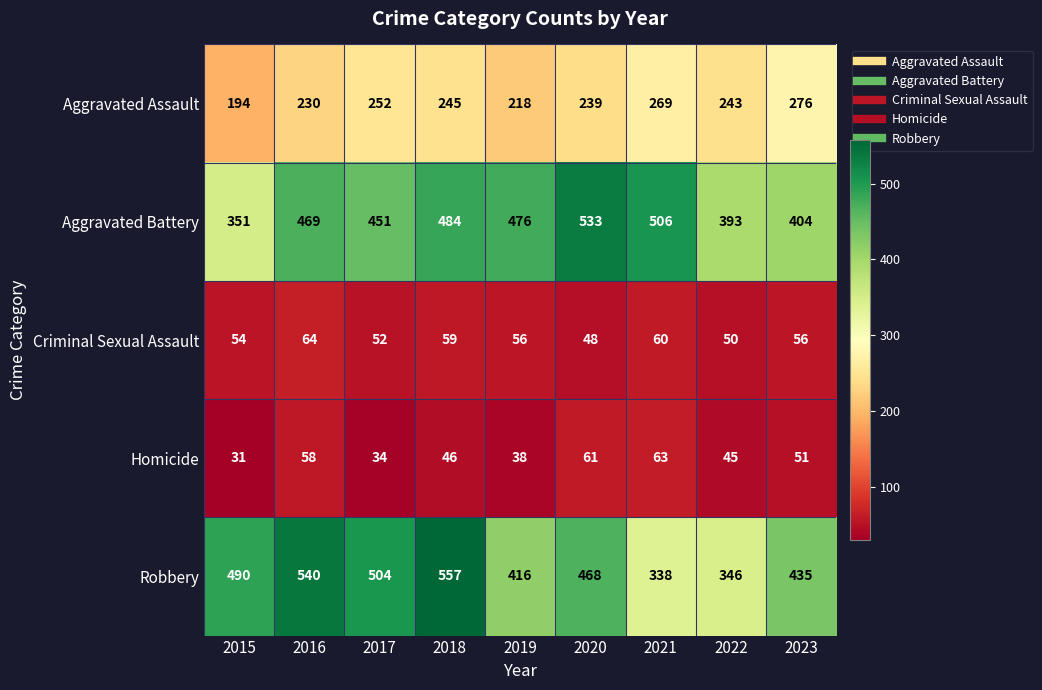

What value does the Aggravated Battery series have at 2017, to the nearest 50?

450